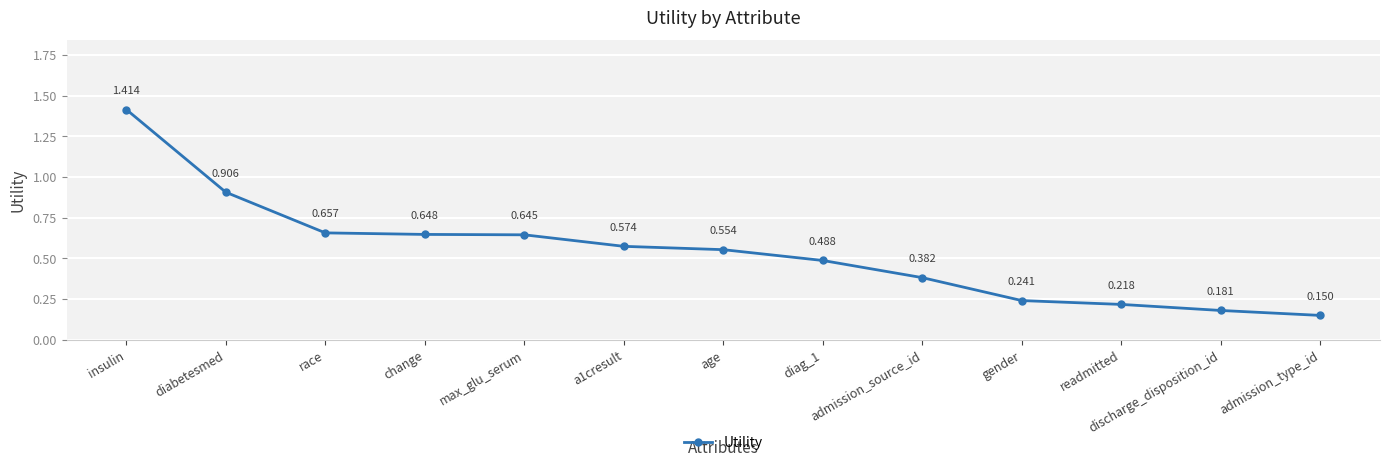

How many lines are shown in the chart?

1